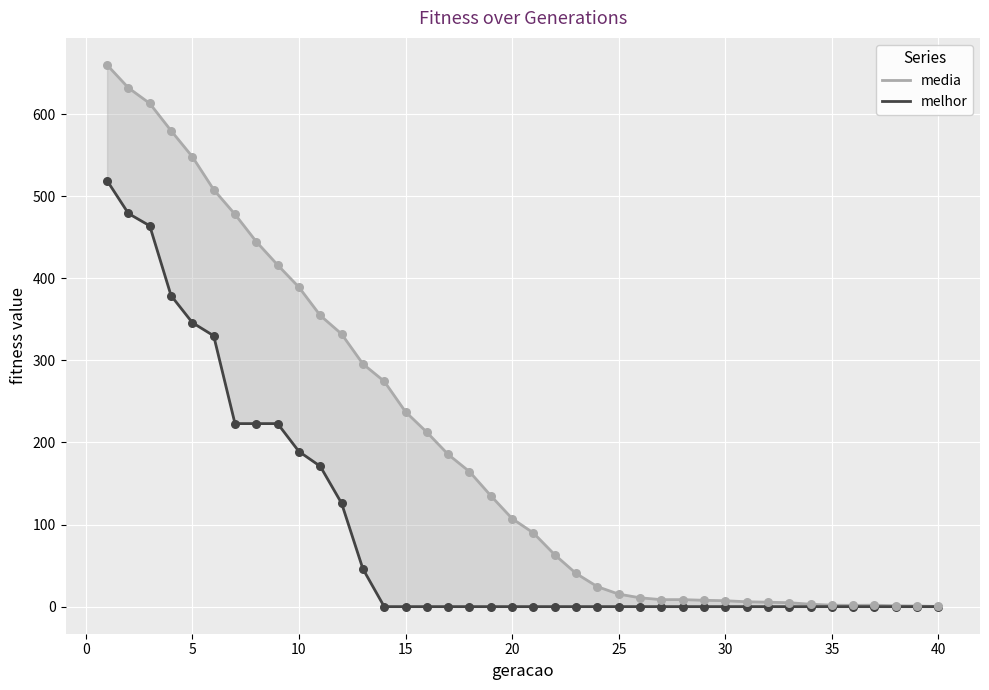

Which series has the widest spread of Y values?

media